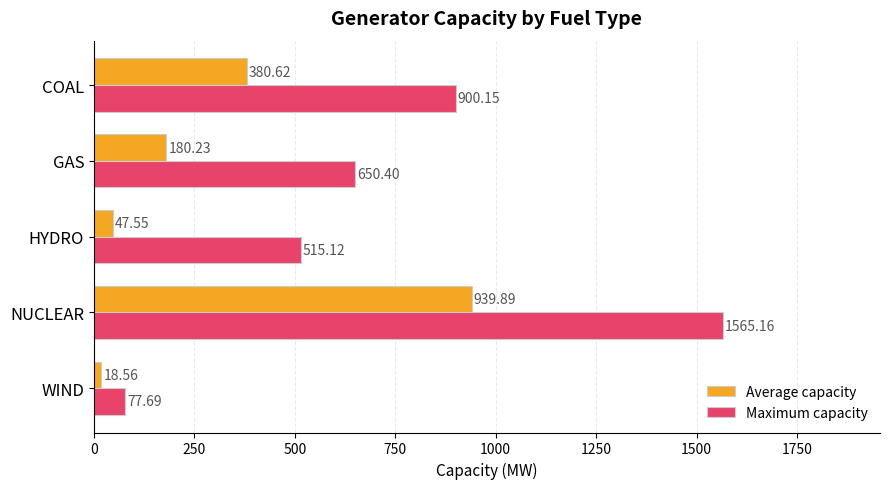

Between GAS and COAL, which series saw the biggest shift?

Maximum capacity